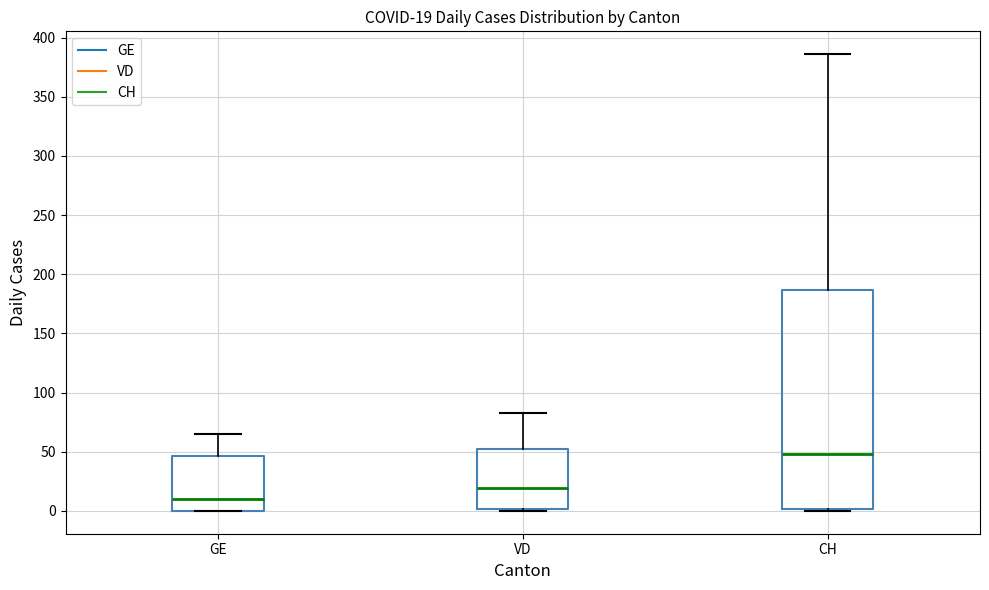

Which box has the highest median line?

CH